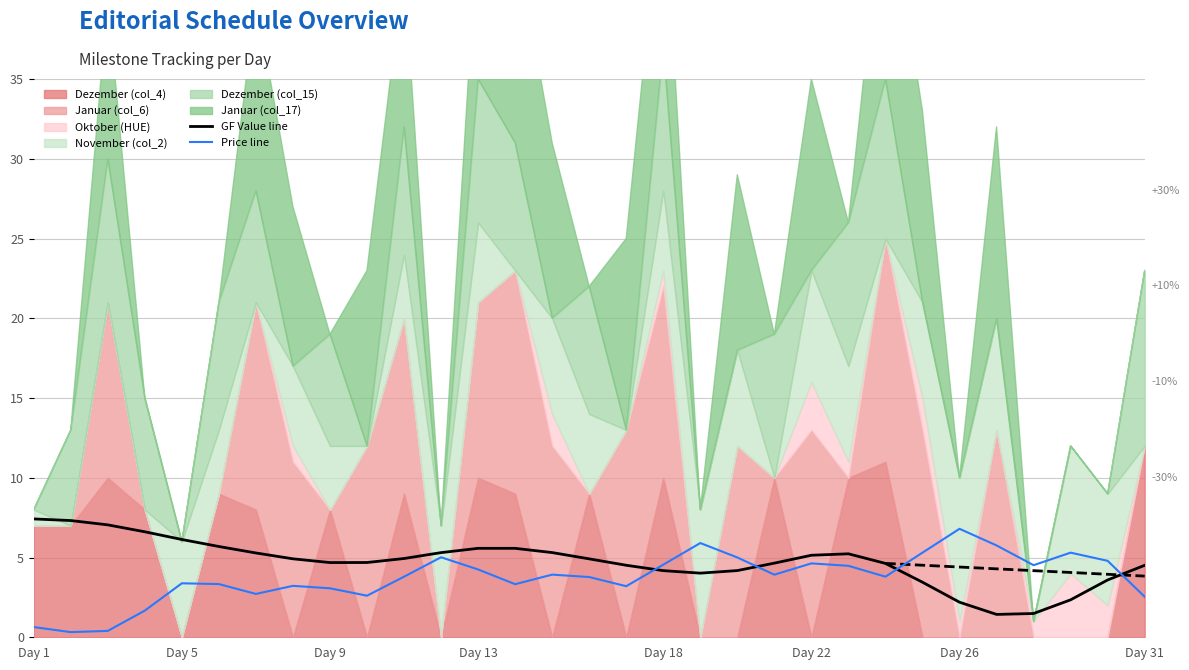

What value does the GF Value line series have at Day 26?

2.2